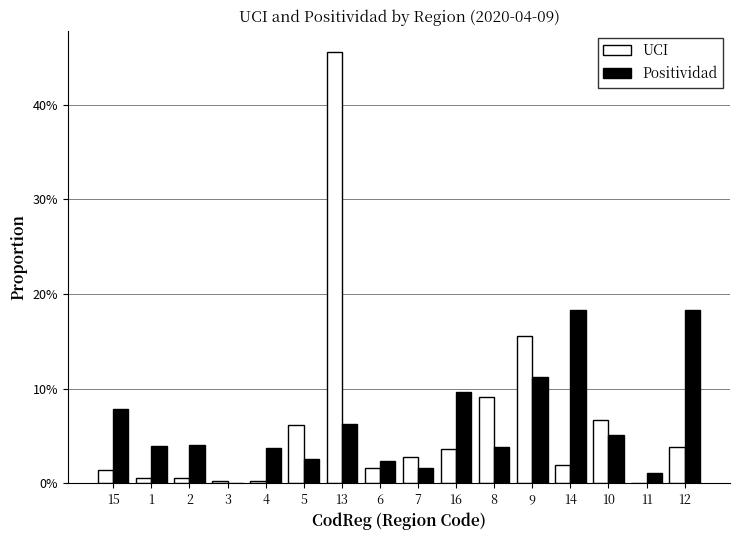

Does the chart contain stacked bars?

No